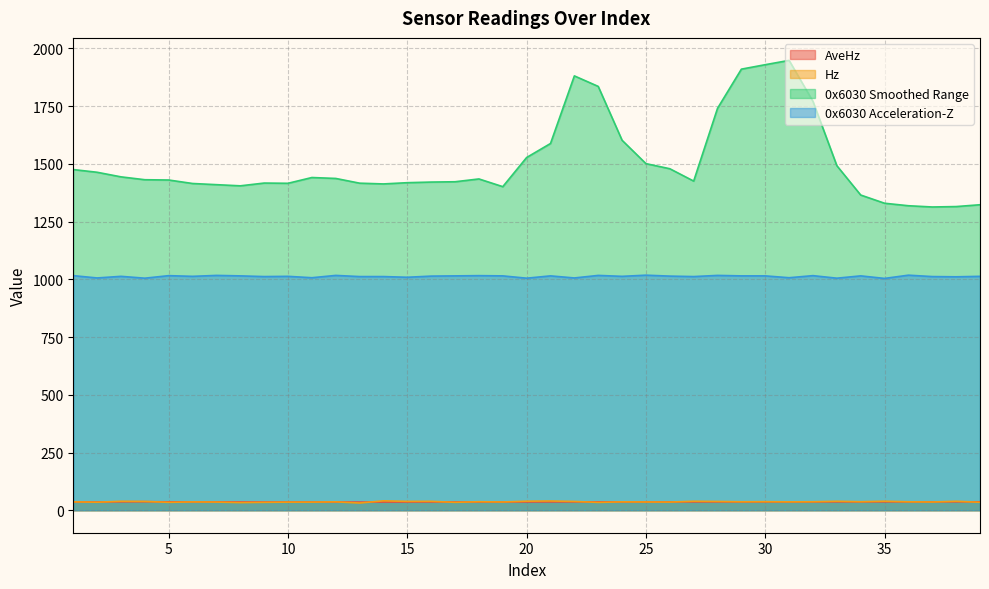

At which category is the sum across all series the highest?

31